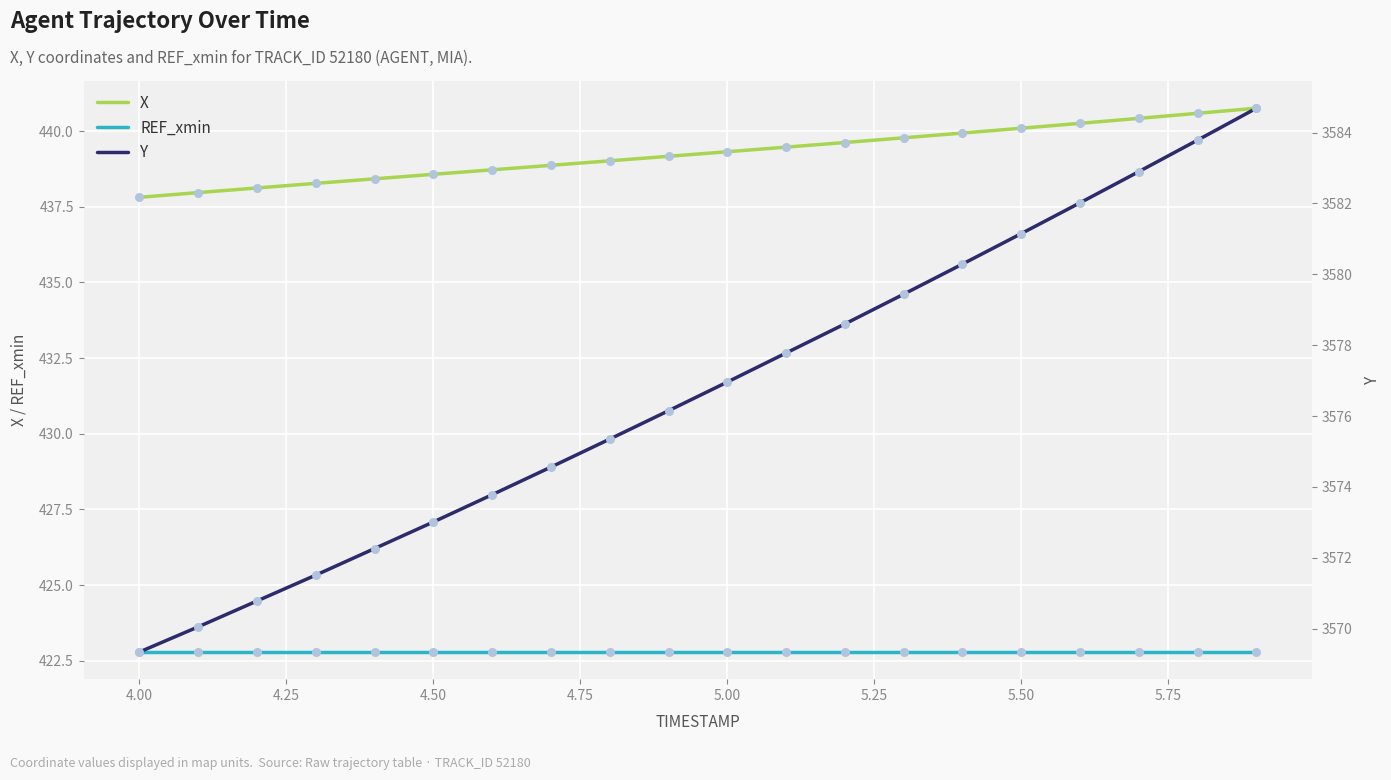

At how many categories does at least one series exceed 817?

20